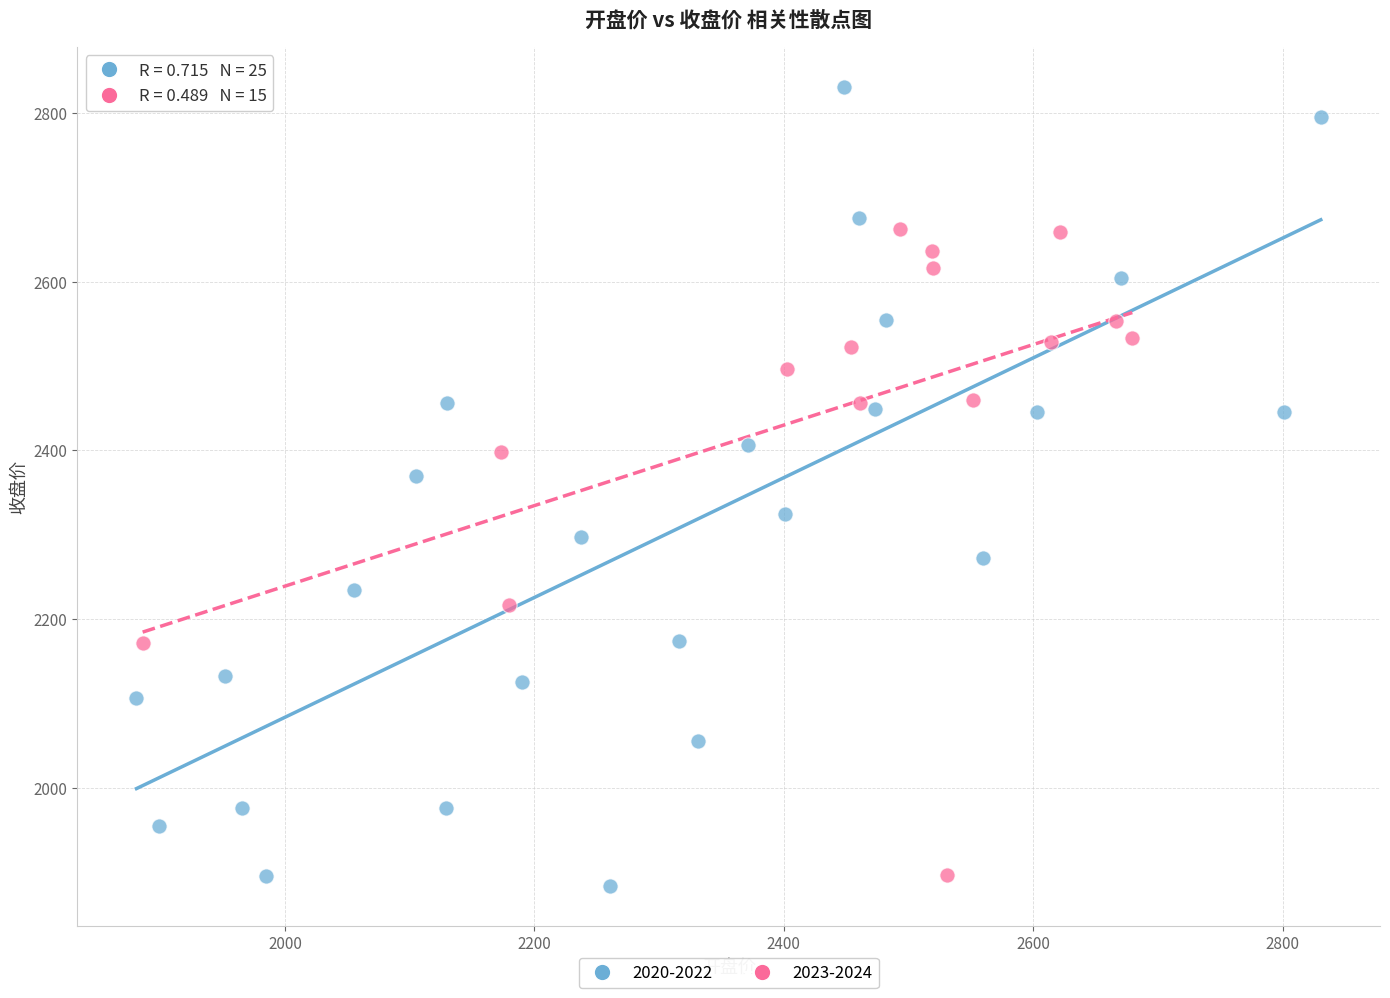

Which series reaches the maximum Y coordinate?

2020-2022